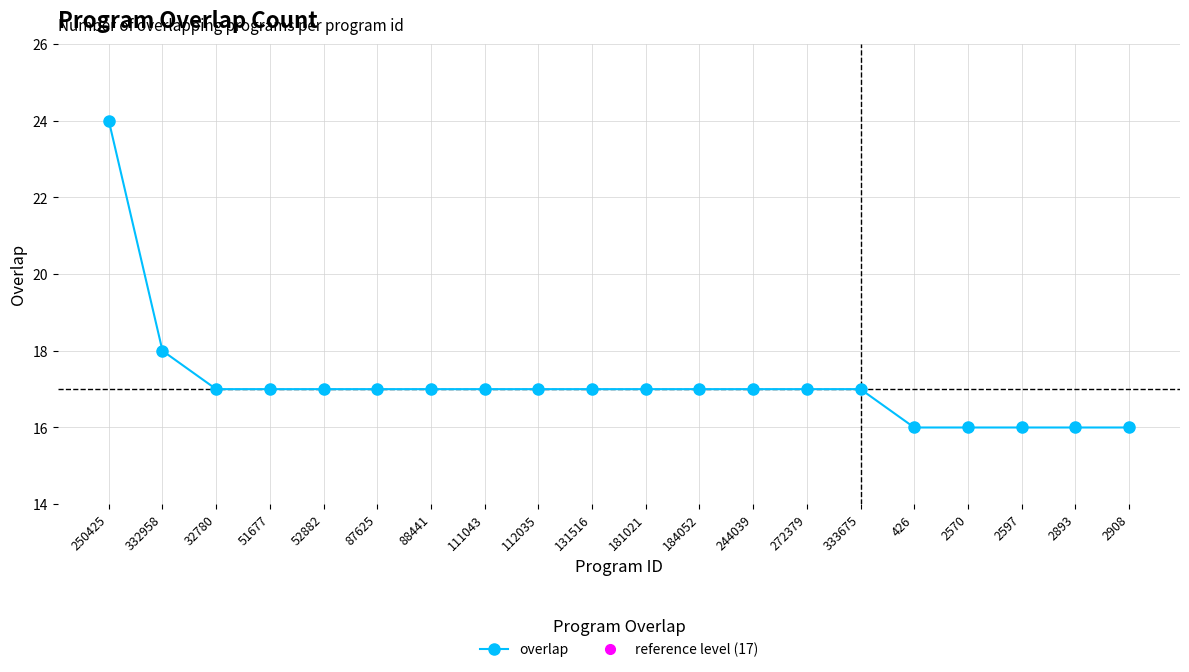

Reading left to right, transcribe all the data shown in this chart.

250425=24	332958=18	32780=17	51677=17	52882=17	87625=17	88441=17	111043=17	112035=17	131516=17	181021=17	184052=17	244039=17	272379=17	333675=17	426=16	2570=16	2597=16	2893=16	2908=16